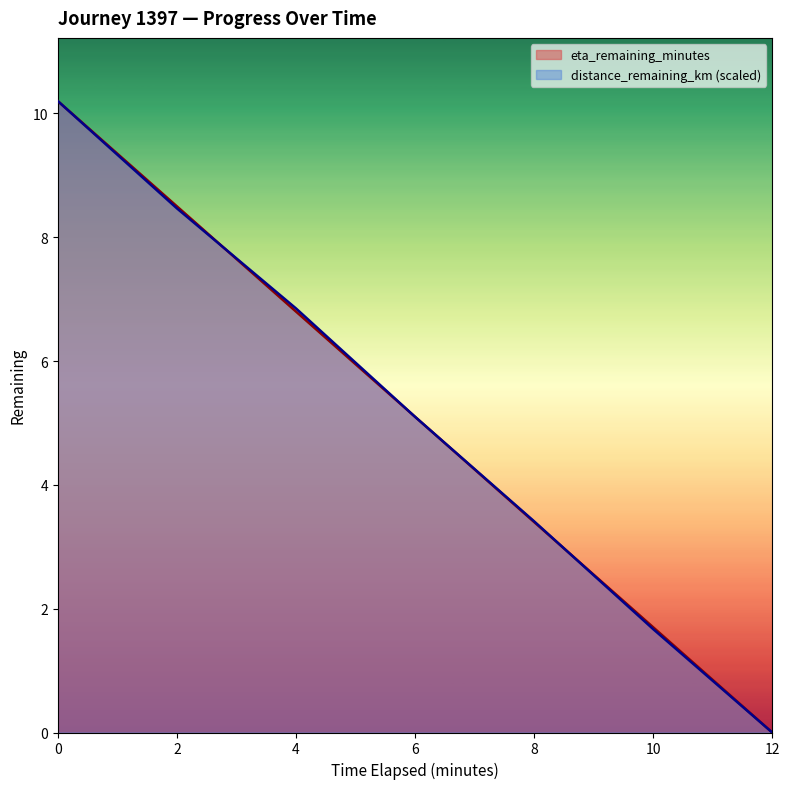

Does the chart display data point markers on the line(s)?

No